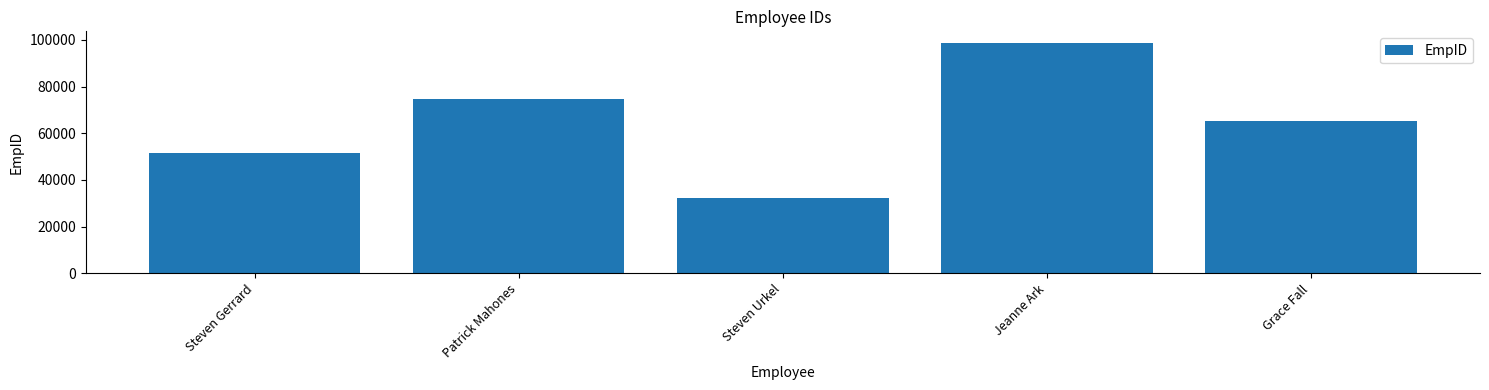

What is the label of the 5th bar from the right?

Steven Gerrard